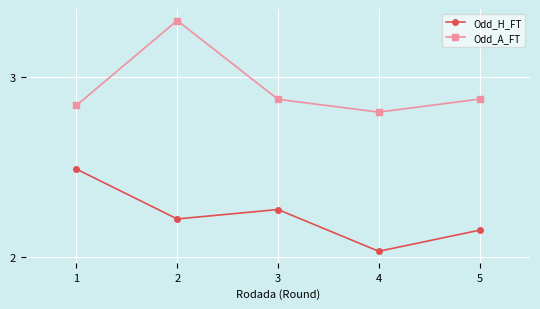

What is the difference between the maximum and minimum values in the Odd_A_FT series?

0.5